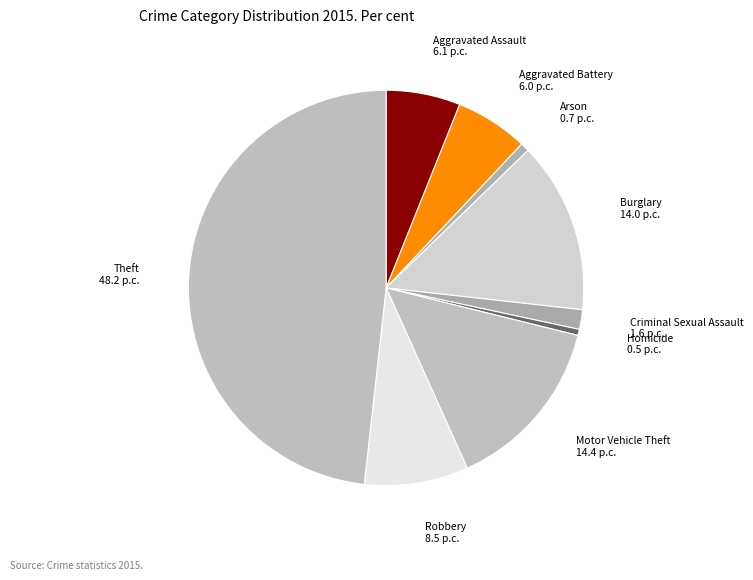

Between Criminal Sexual Assault and Motor Vehicle Theft, which is larger?

Motor Vehicle Theft